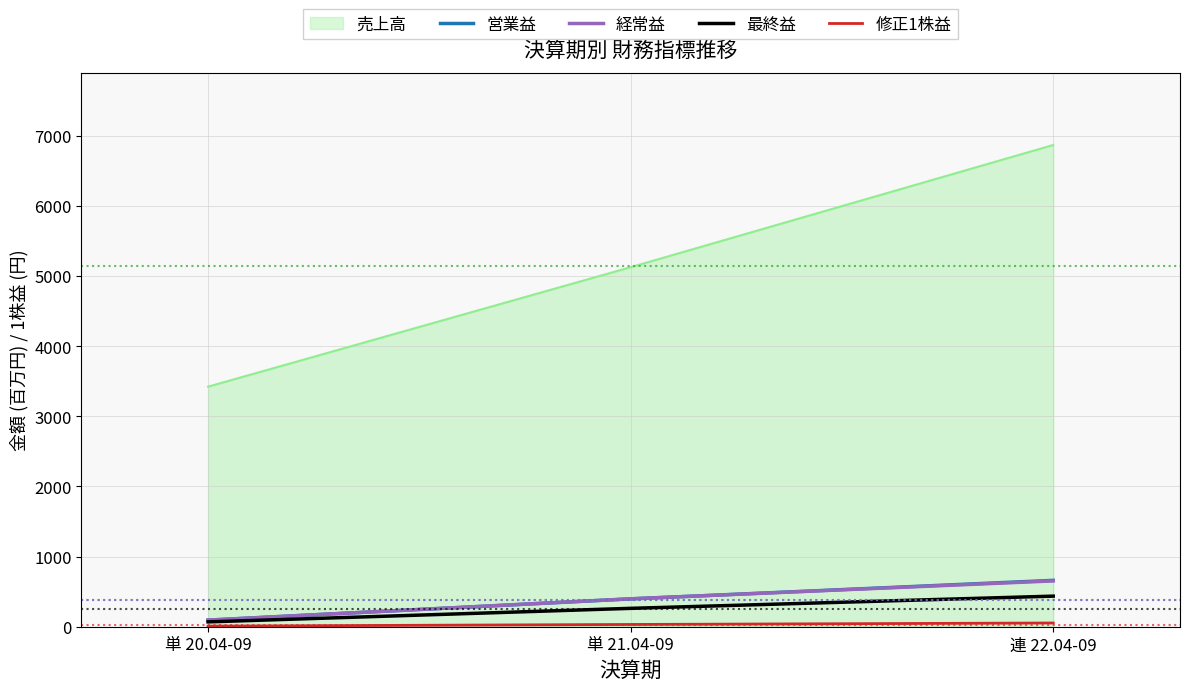

What is the highest value of the 経常益 series?

653.0